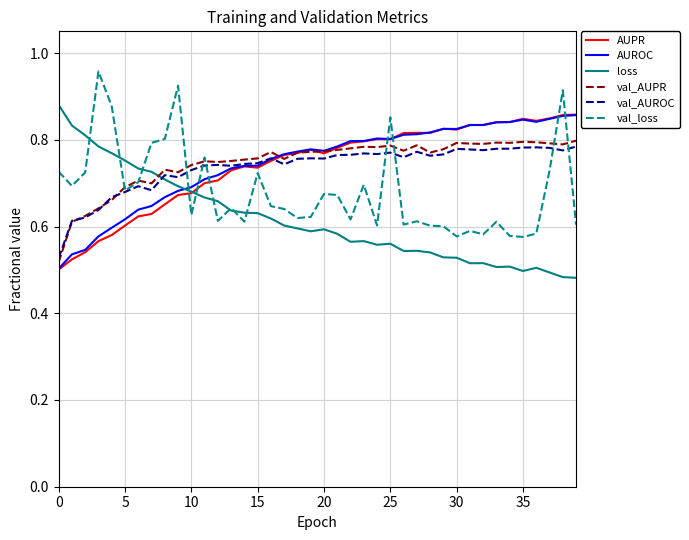

What are all the series names shown in the legend?

AUPR, AUROC, loss, val_AUPR, val_AUROC, val_loss